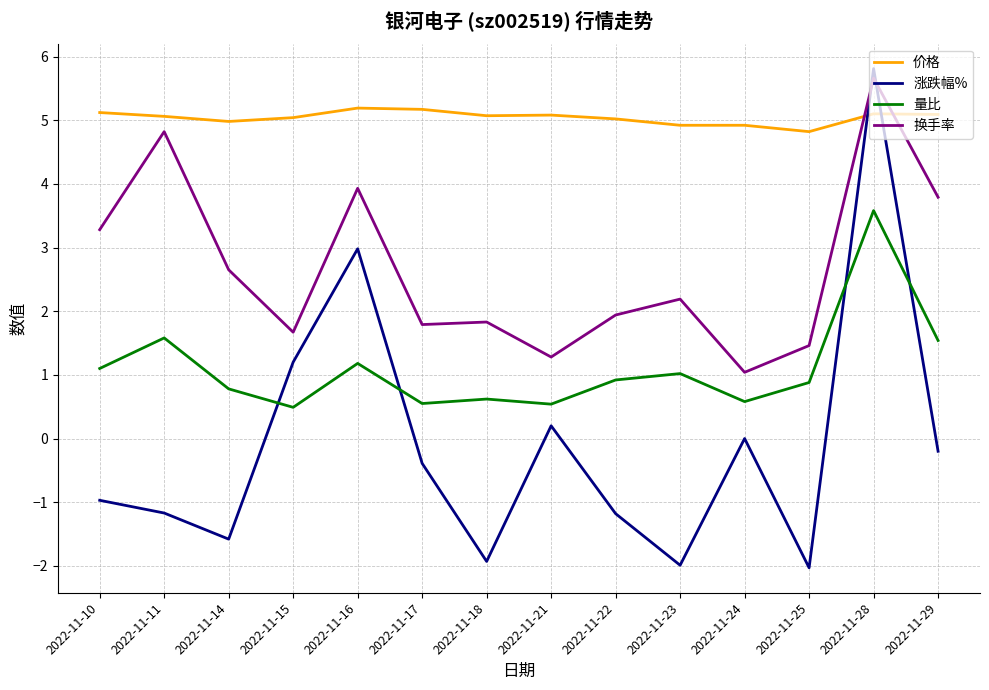

Where does the 涨跌幅% series first go above 0?

2022-11-15